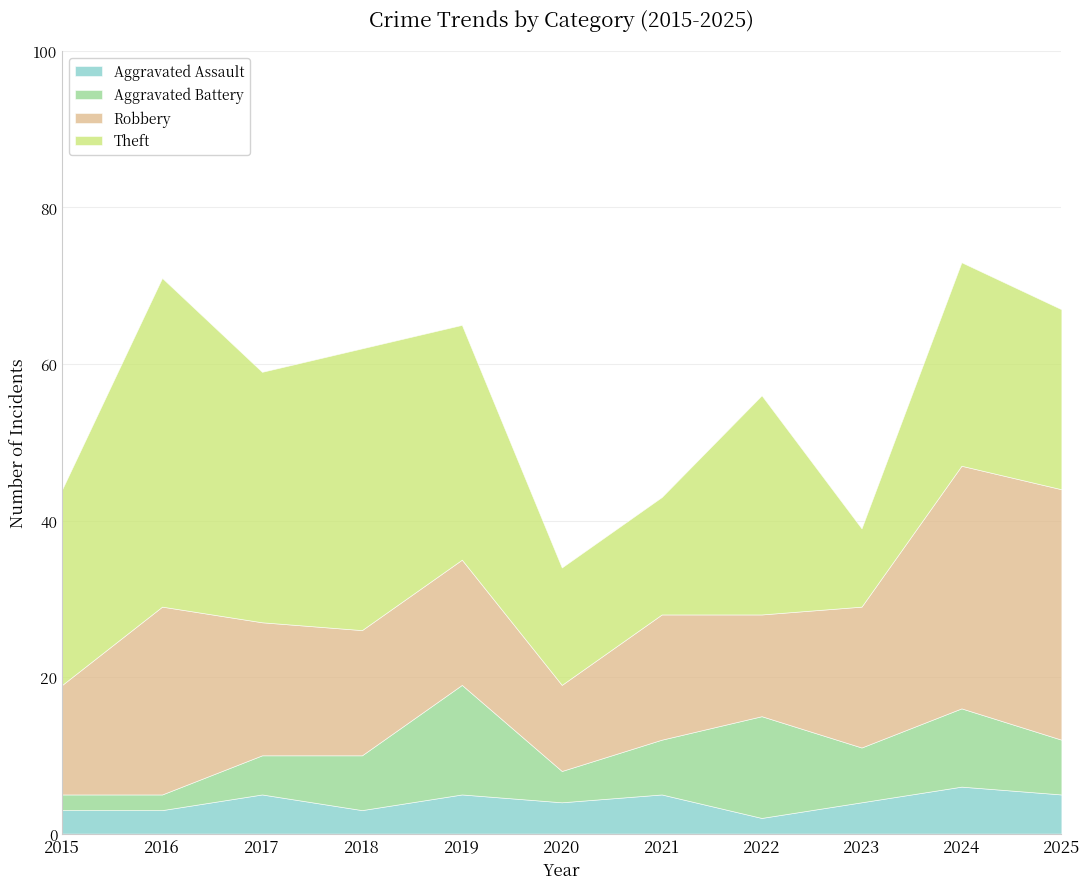

True or false: Aggravated Assault and Theft cross at least once.

False